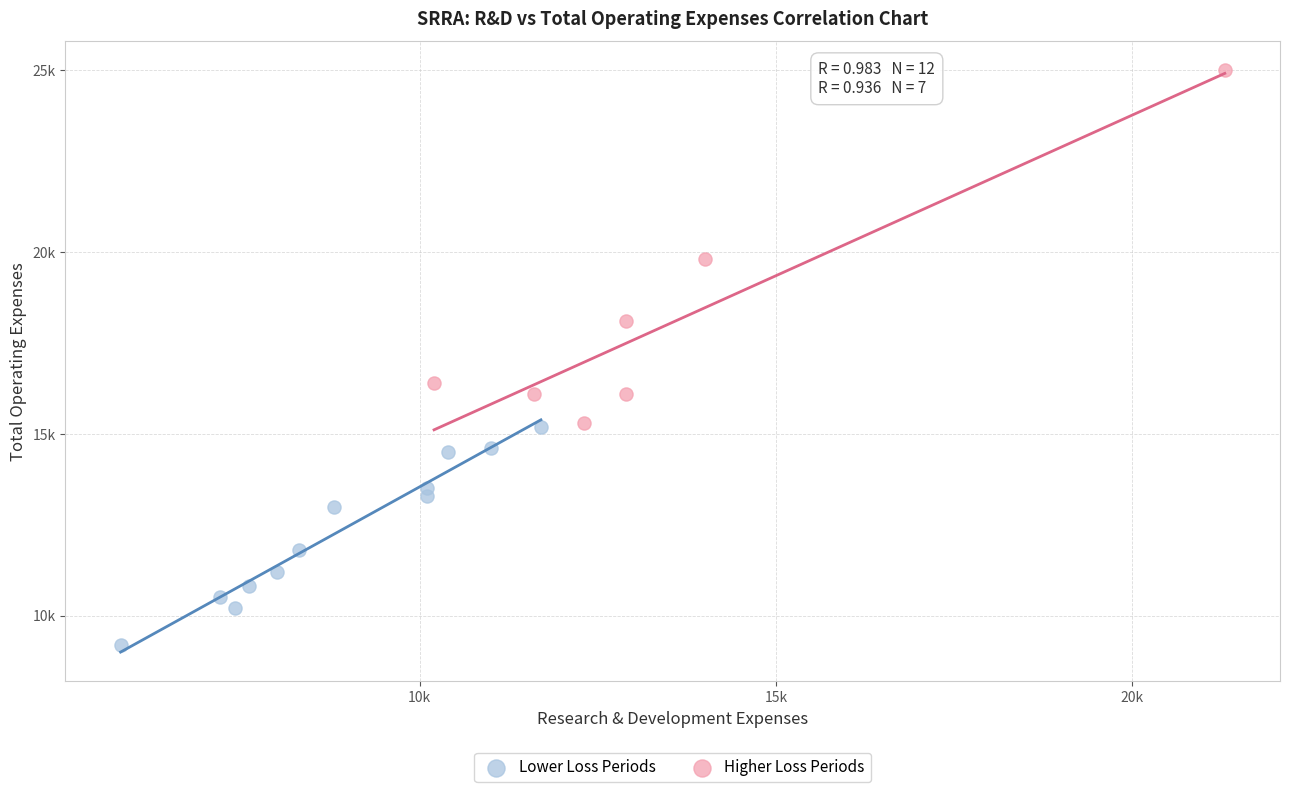

Which series has the widest spread of Y values?

Higher Loss Periods